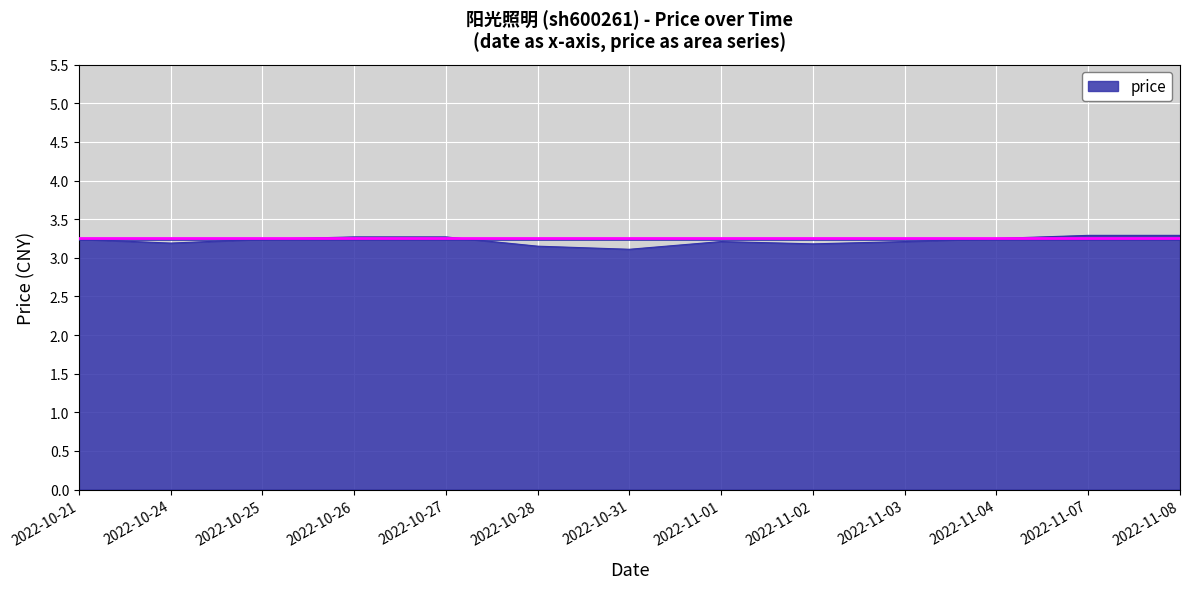

True or false: the data shows 5.9 at 2022-11-07.

False